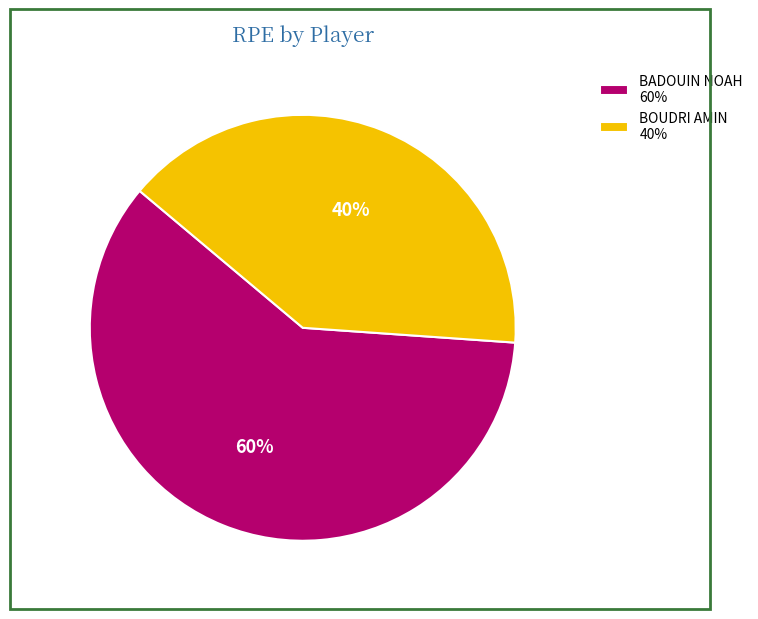

What is the largest slice in the pie chart?

BADOUIN NOAH